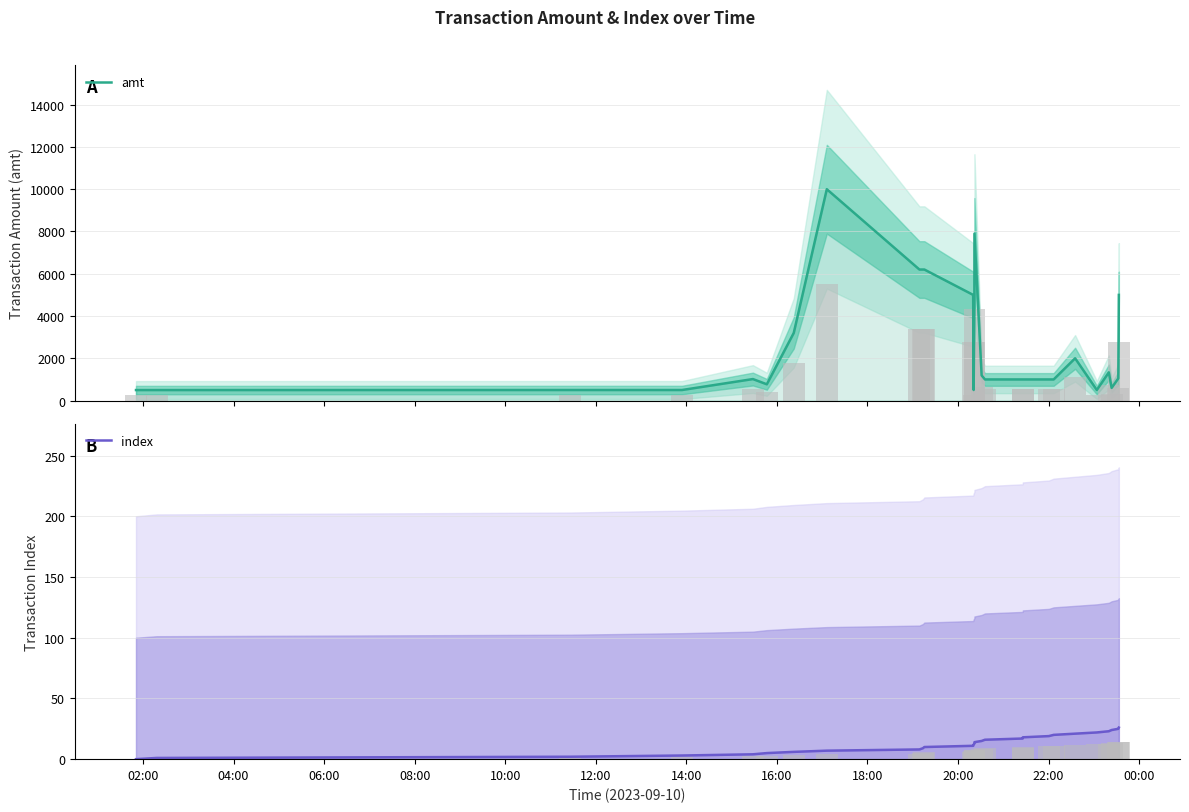

Reading right to left, extract all data points from this chart.

amt: 5000.0	1050.0	599.0	1336.5	500.0	2000.0	1000.0	1000.0	1000.0	1000.0	1000.0	1190.0	7900.0	5000.0	500.5	5000.0	6200.0	6200.0	6200.0	10000.0	3200.0	770.0	1018.0	500.0	500.0	498.0	497.5
index: 26.0	25.0	24.0	23.0	22.0	21.0	20.0	19.0	18.0	17.0	16.0	15.0	14.0	13.0	12.0	11.0	10.0	9.0	8.0	7.0	6.0	5.0	4.0	3.0	2.0	1.0	0.0